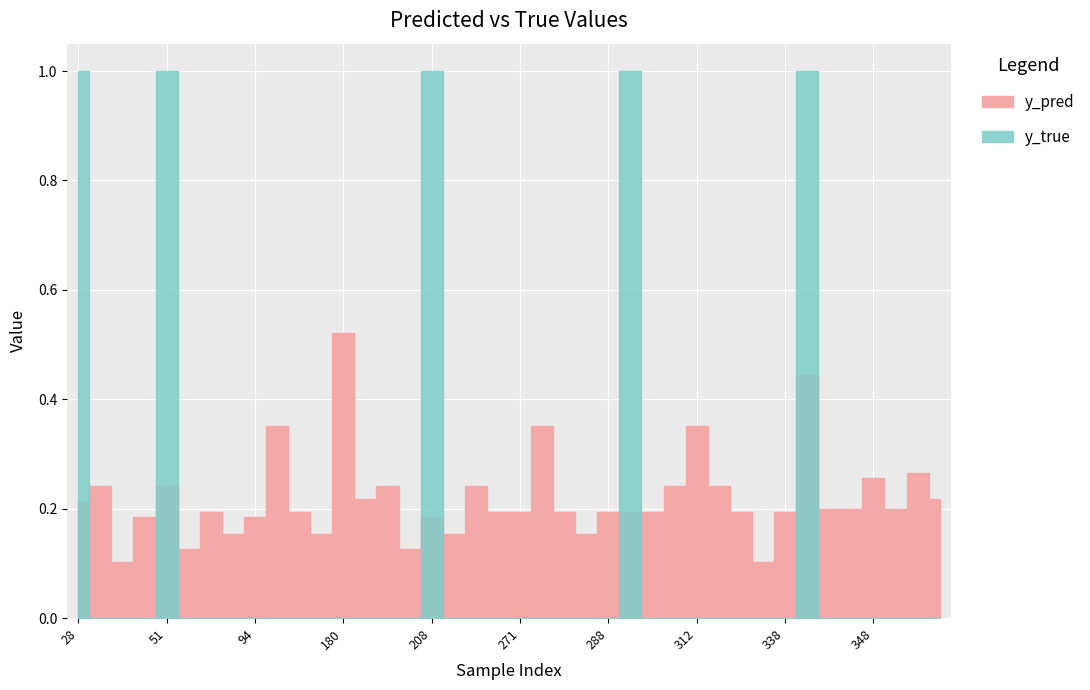

Count the number of data series in this chart.

2